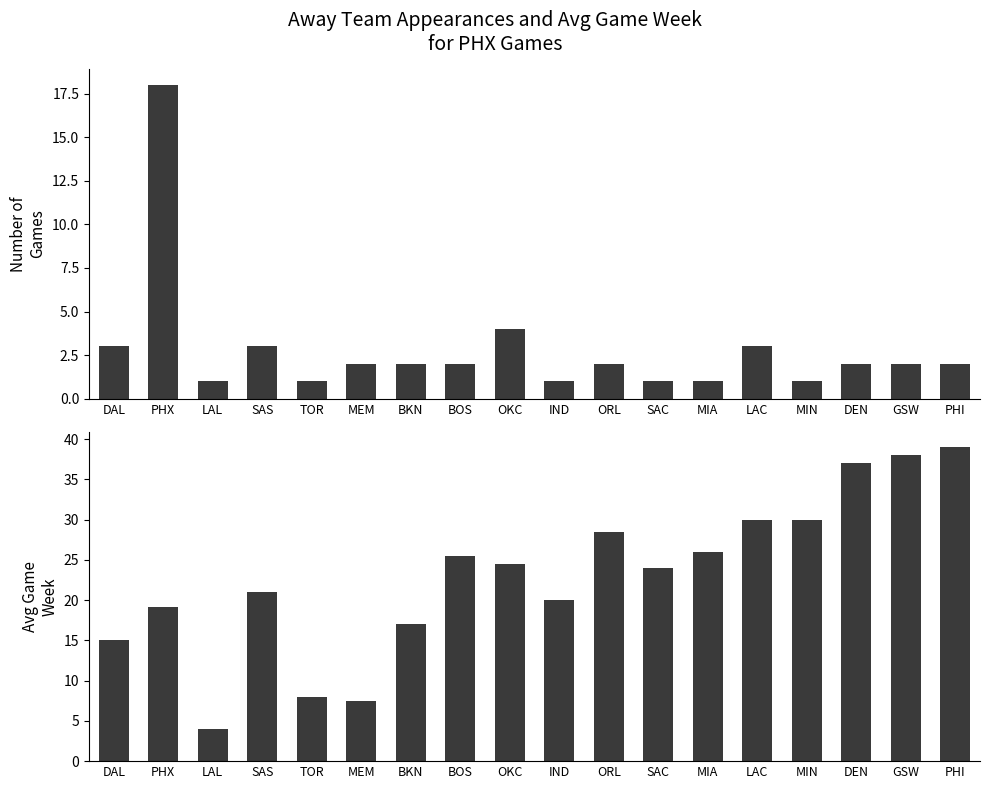

Reading left to right, extract all data points from this chart.

Number of Games: 3.0	18.0	1.0	3.0	1.0	2.0	2.0	2.0	4.0	1.0	2.0	1.0	1.0	3.0	1.0	2.0	2.0	2.0
Avg Game Week: 15.0	19.2	4.0	21.0	8.0	7.5	17.0	25.5	24.5	20.0	28.5	24.0	26.0	30.0	30.0	37.0	38.0	39.0